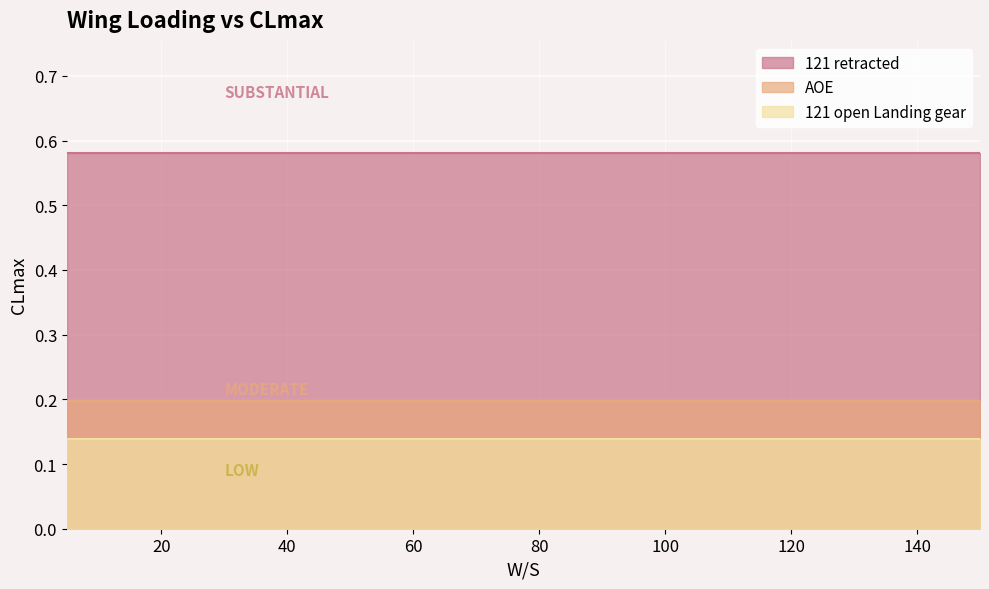

True or false: 121 retracted has more than 2 points higher than both neighbors.

False